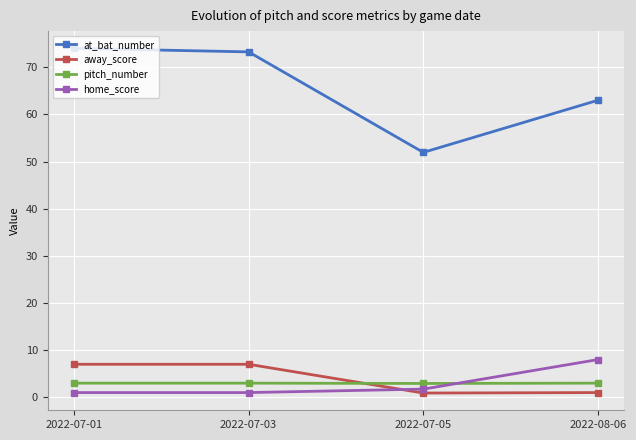

What is the label of the 4th point from the right?

2022-07-01